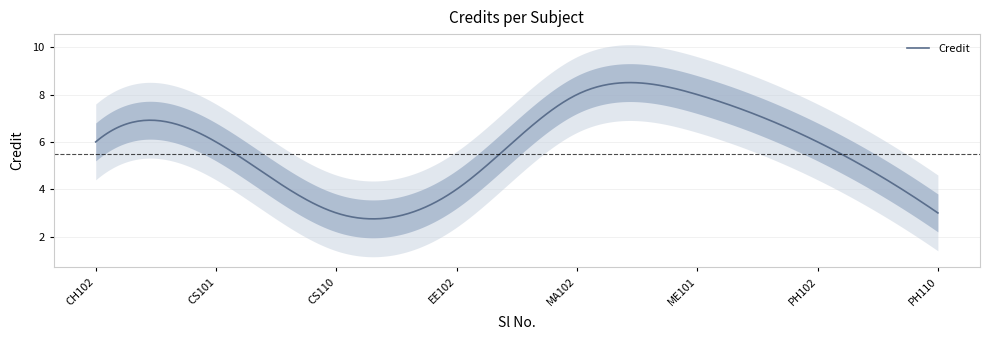

What is the maximum value shown in the chart?

8